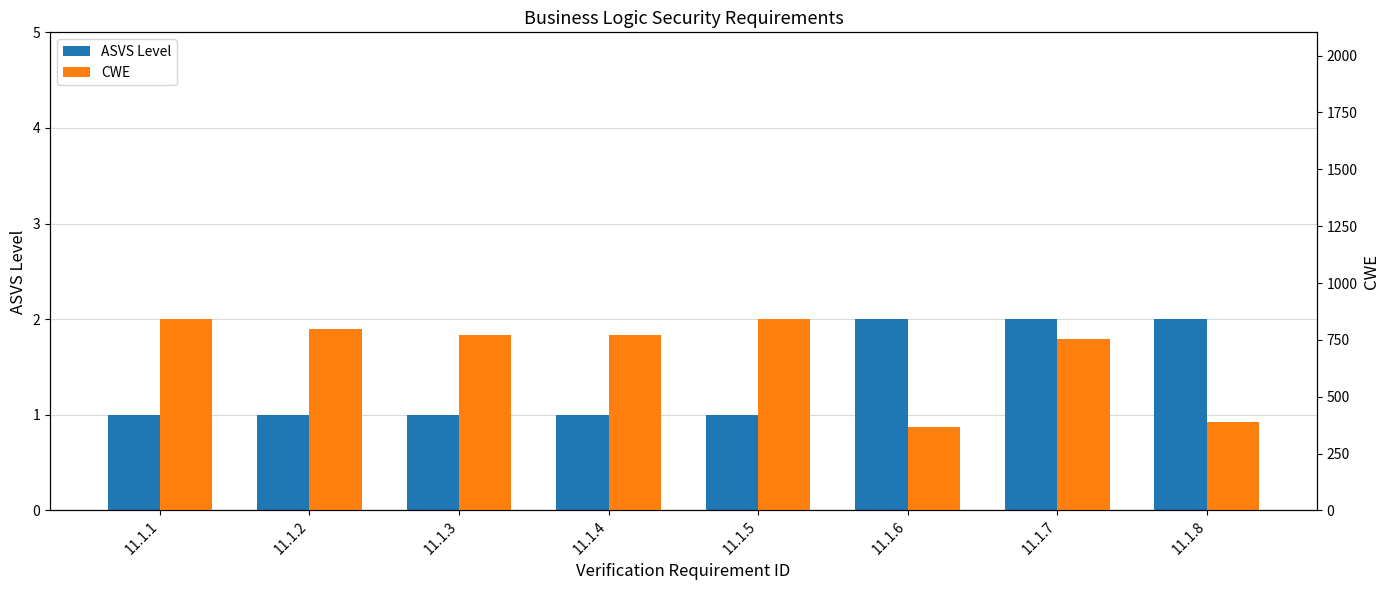

Count the number of categories in the chart.

8